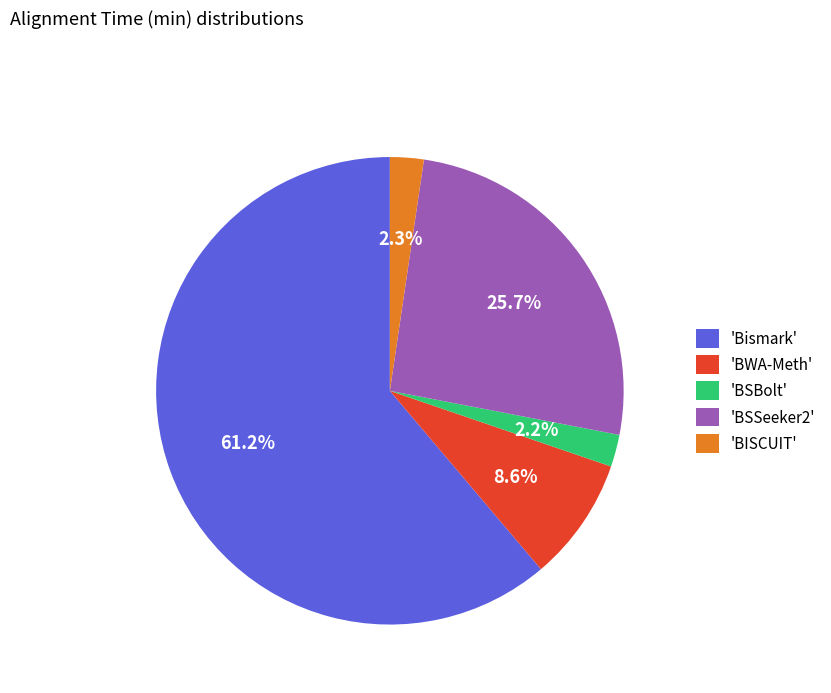

What percentage is NOT represented by 'BSSeeker2'?

74.3%